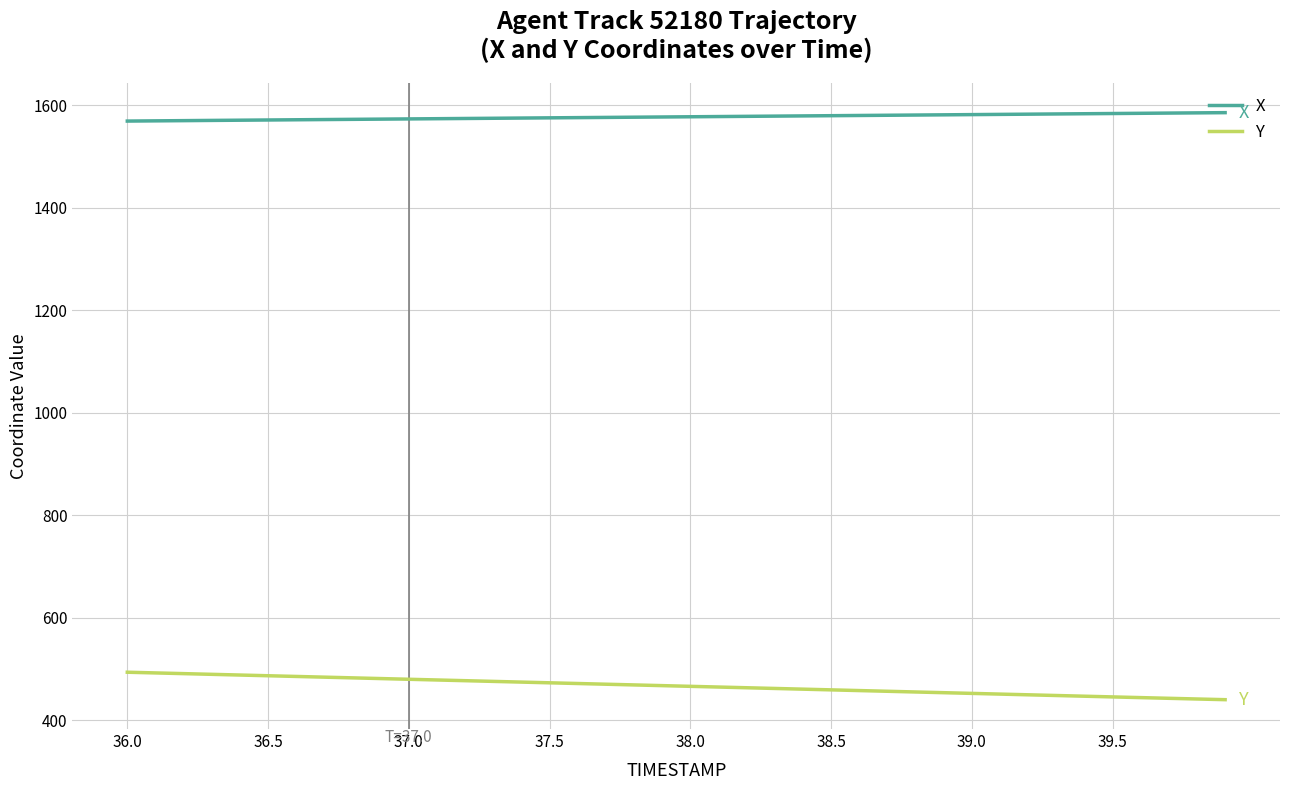

Which series has the largest total across all categories?

X